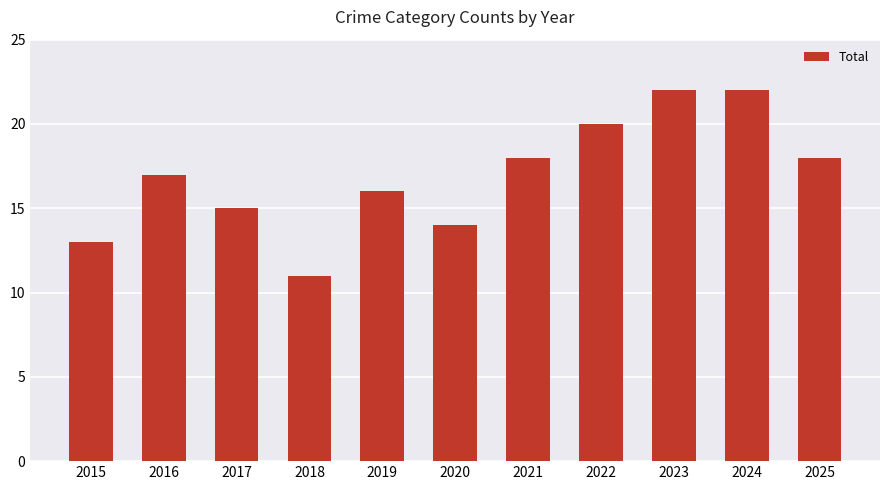

What is the difference between the values at 2015 and 2024?

9